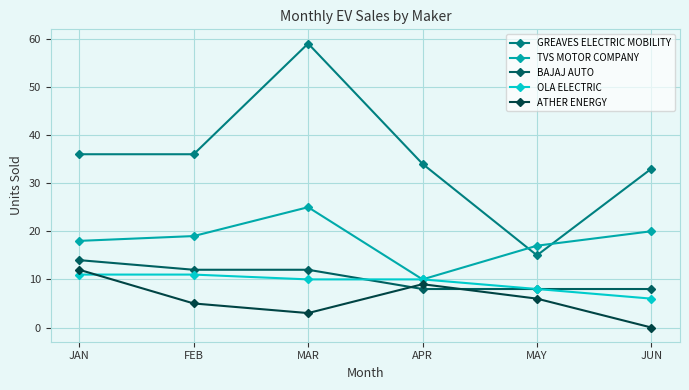

List the labels in order of OLA ELECTRIC value, smallest first.

JUN, MAY, MAR, APR, JAN, FEB